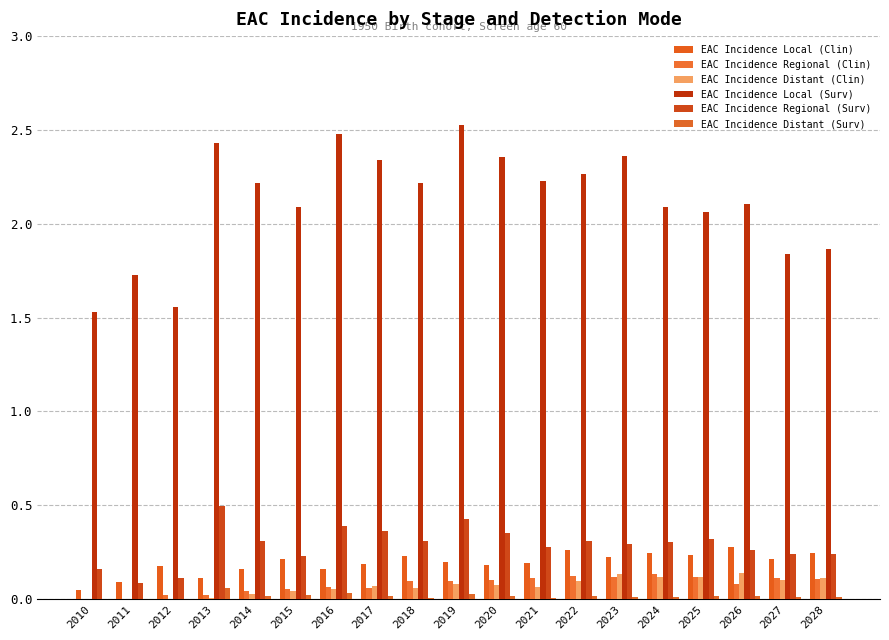

What is the average value of the EAC Incidence Local (Surv) series?

2.1